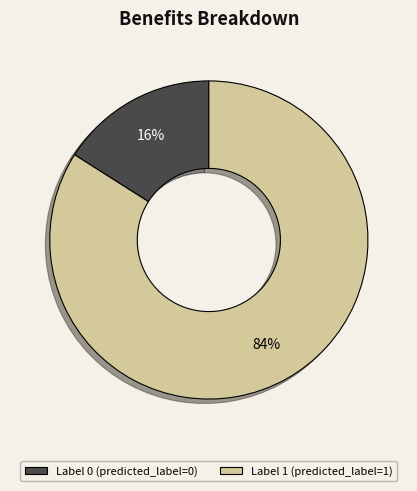

The Label 0 slice represents 16% of the pie. True or false?

True